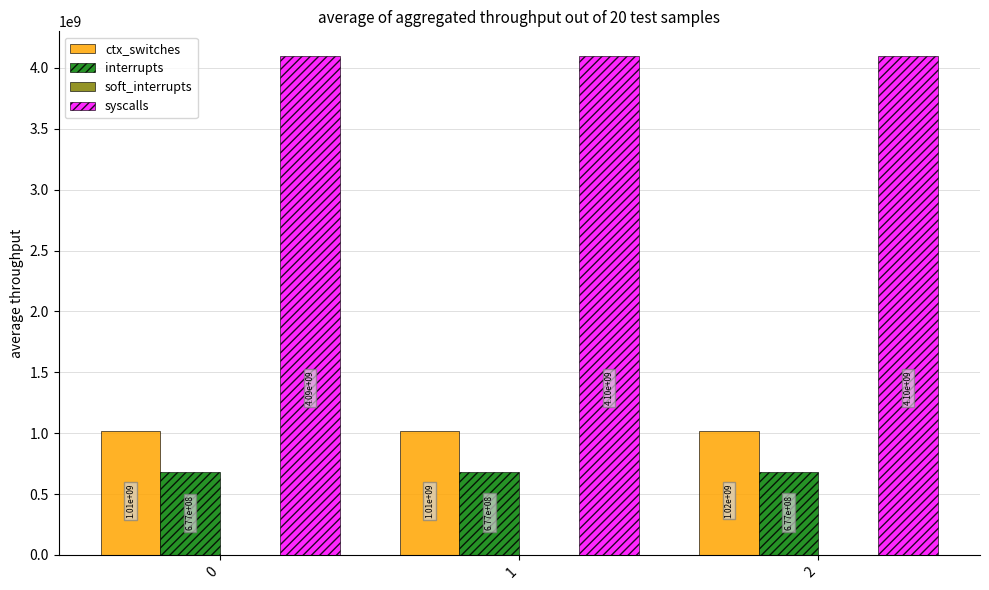

Which series changed the most between 0 and 2?

syscalls